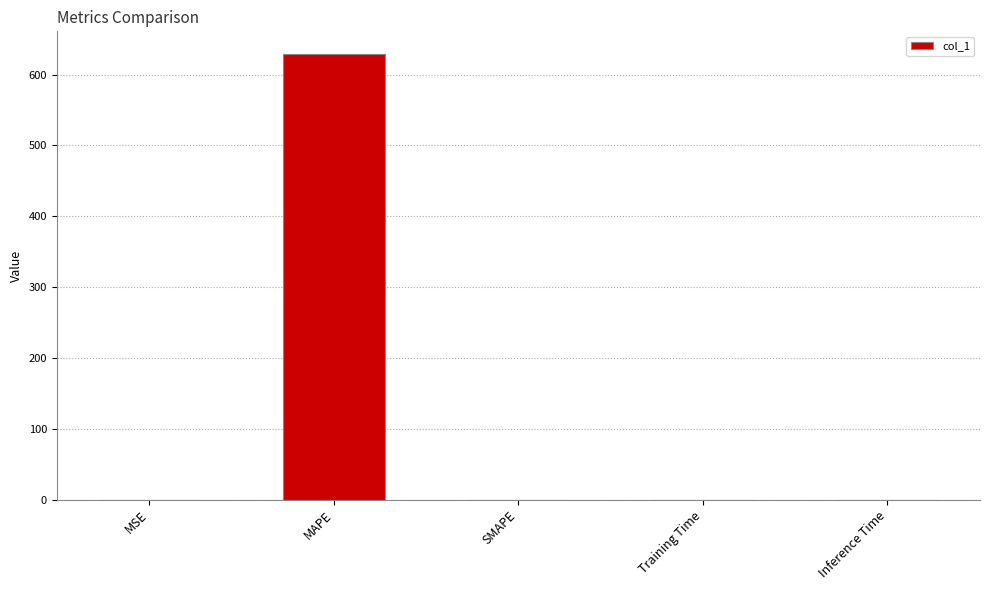

What is the maximum value shown in the chart?

629.6